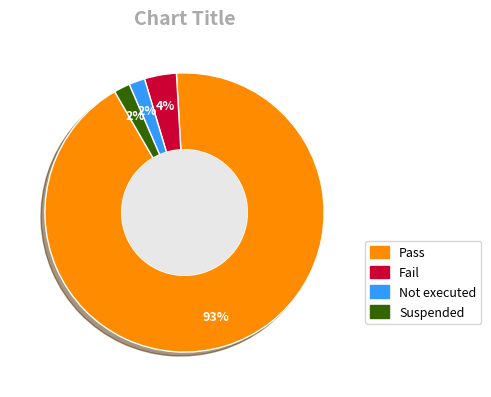

What is the majority slice?

Pass